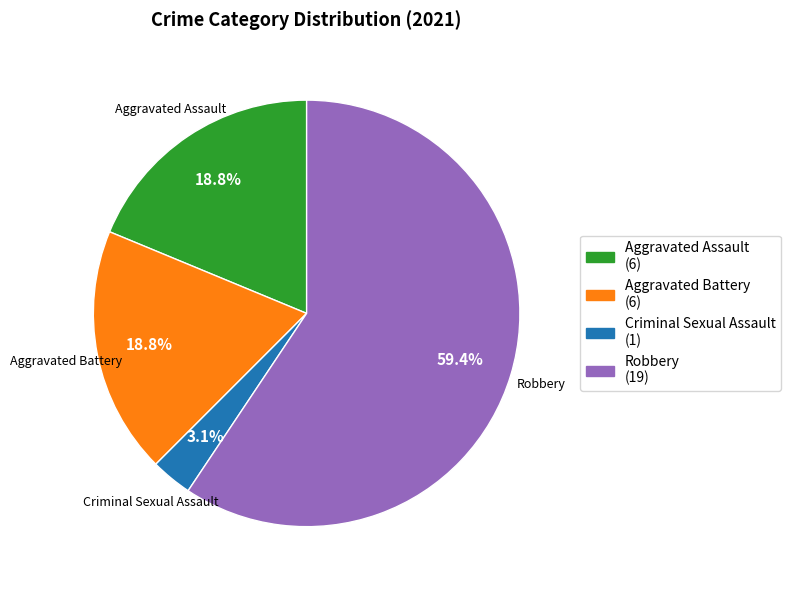

Which category has the biggest portion of the pie?

Robbery